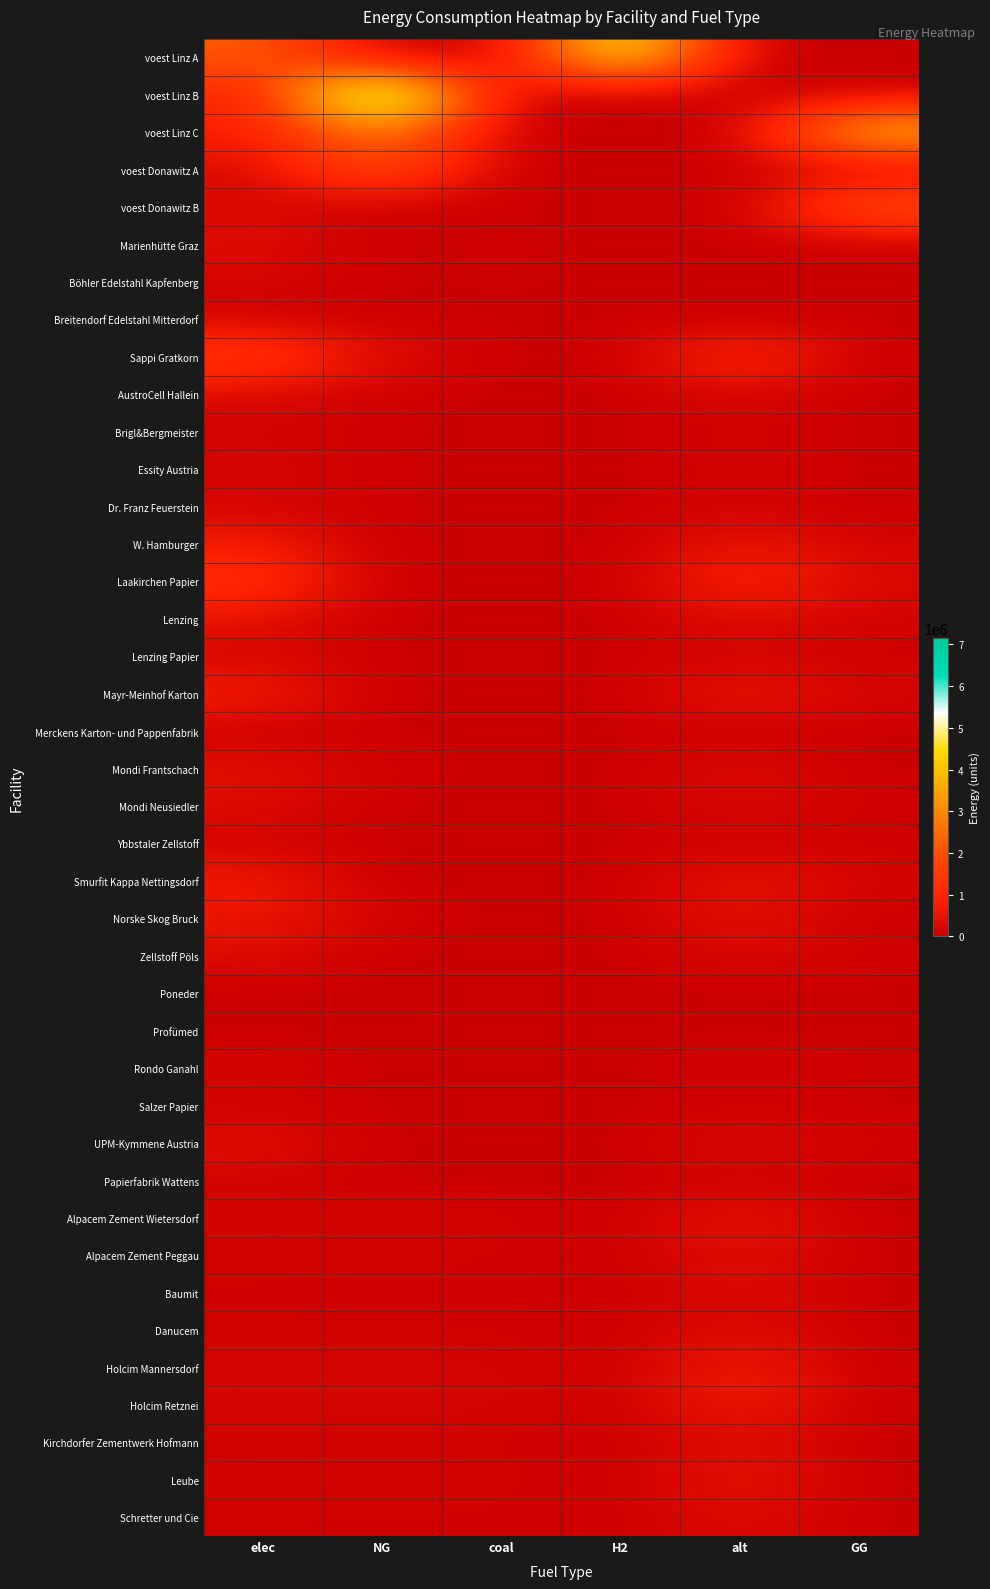

Which category has the highest value across all series?

NG